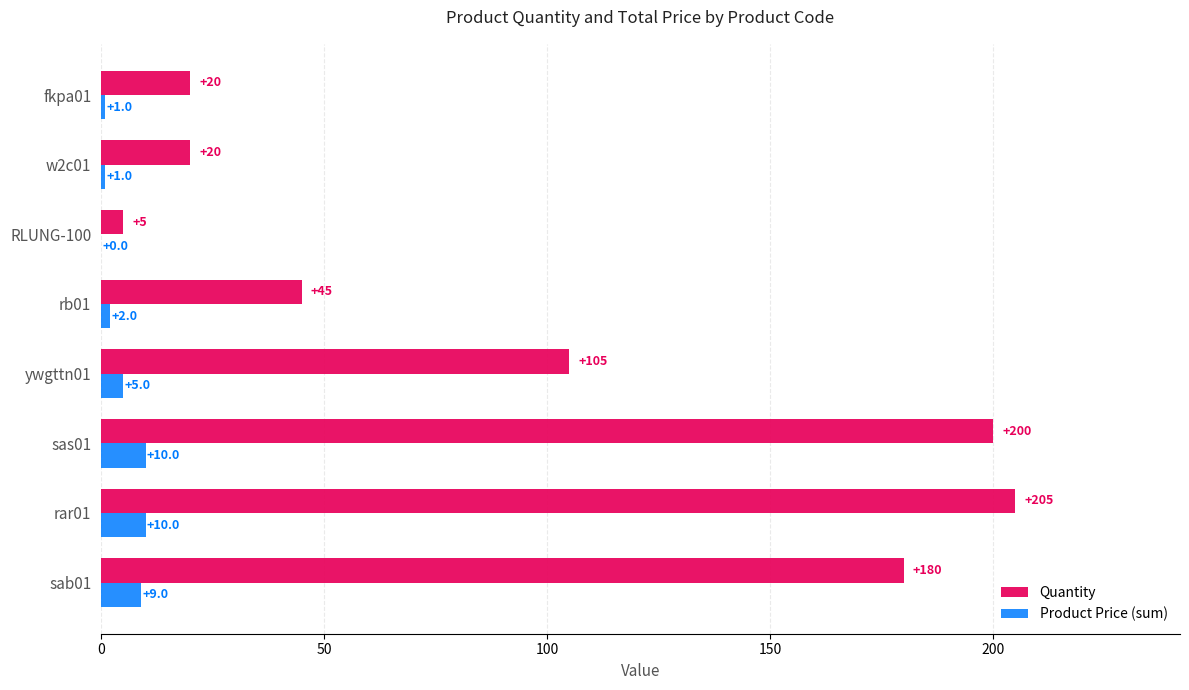

True or false: Product Price (sum) has a value of 1 at fkpa01.

True